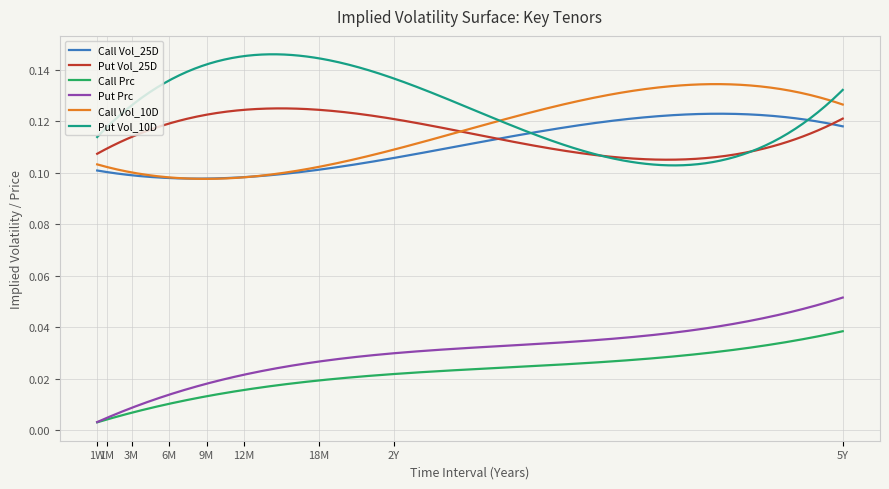

True or false: Call Vol_10D and Call Prc cross at least once.

False